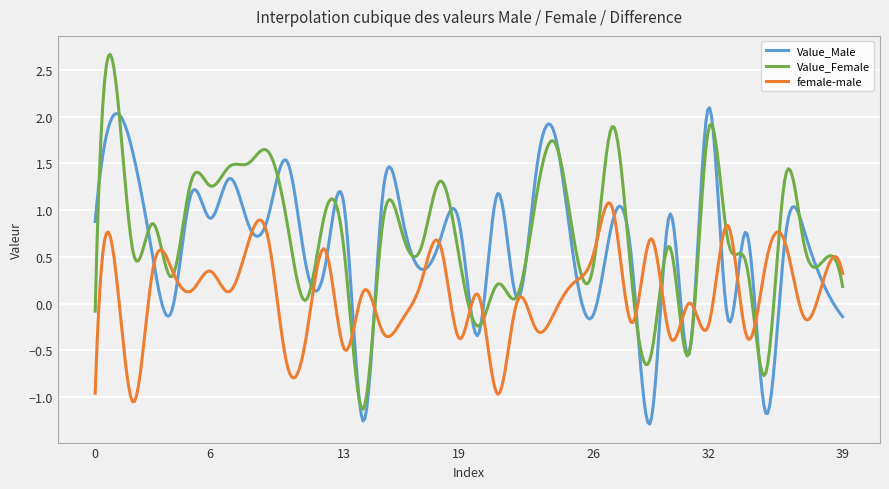

What is the greatest value displayed?

2.7